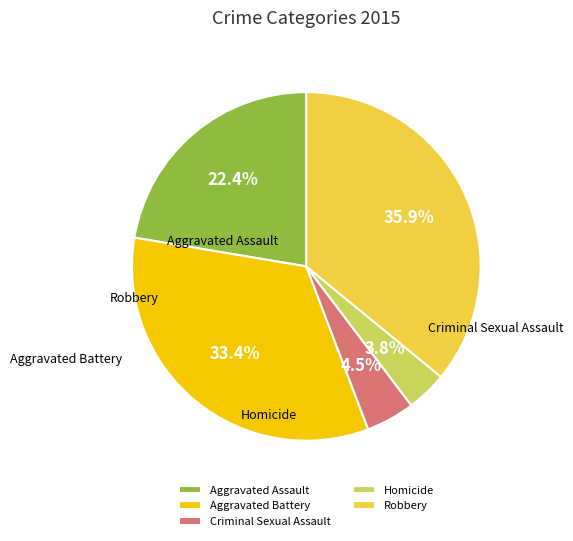

Which has a higher value, Aggravated Battery or Aggravated Assault?

Aggravated Battery